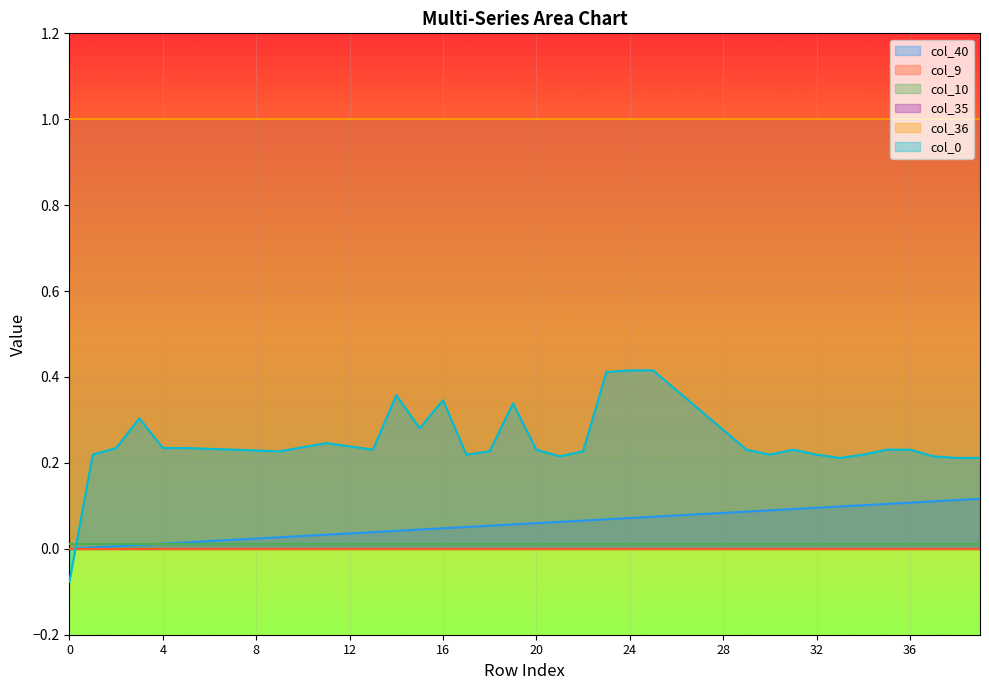

List the labels in order of col_35 value, smallest first.

0, 1, 2, 3, 4, 5, 6, 7, 8, 9, 10, 11, 12, 13, 14, 15, 16, 17, 18, 19, 20, 21, 22, 23, 24, 25, 26, 27, 28, 29, 30, 31, 32, 33, 34, 35, 36, 37, 38, 39